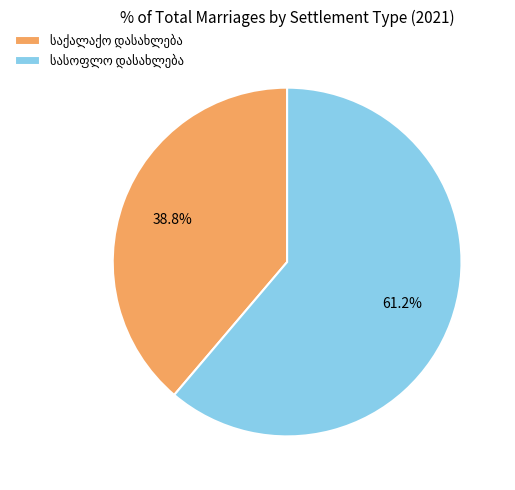

Is there any slice that represents more than half of the pie?

Yes